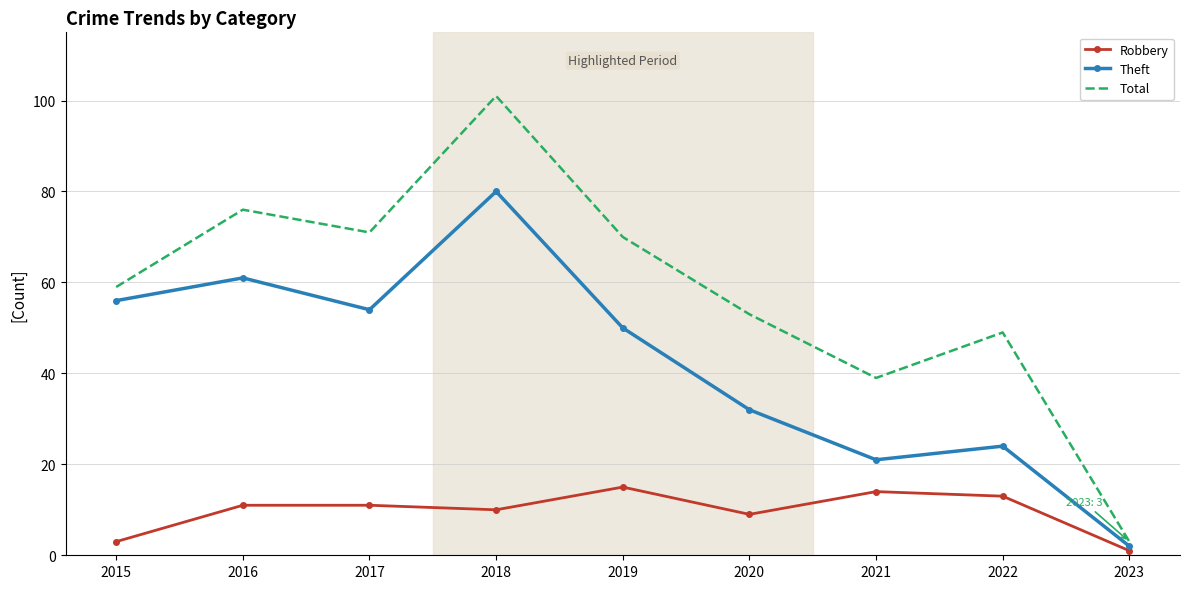

Which series changed the most between 2019 and 2020?

Theft